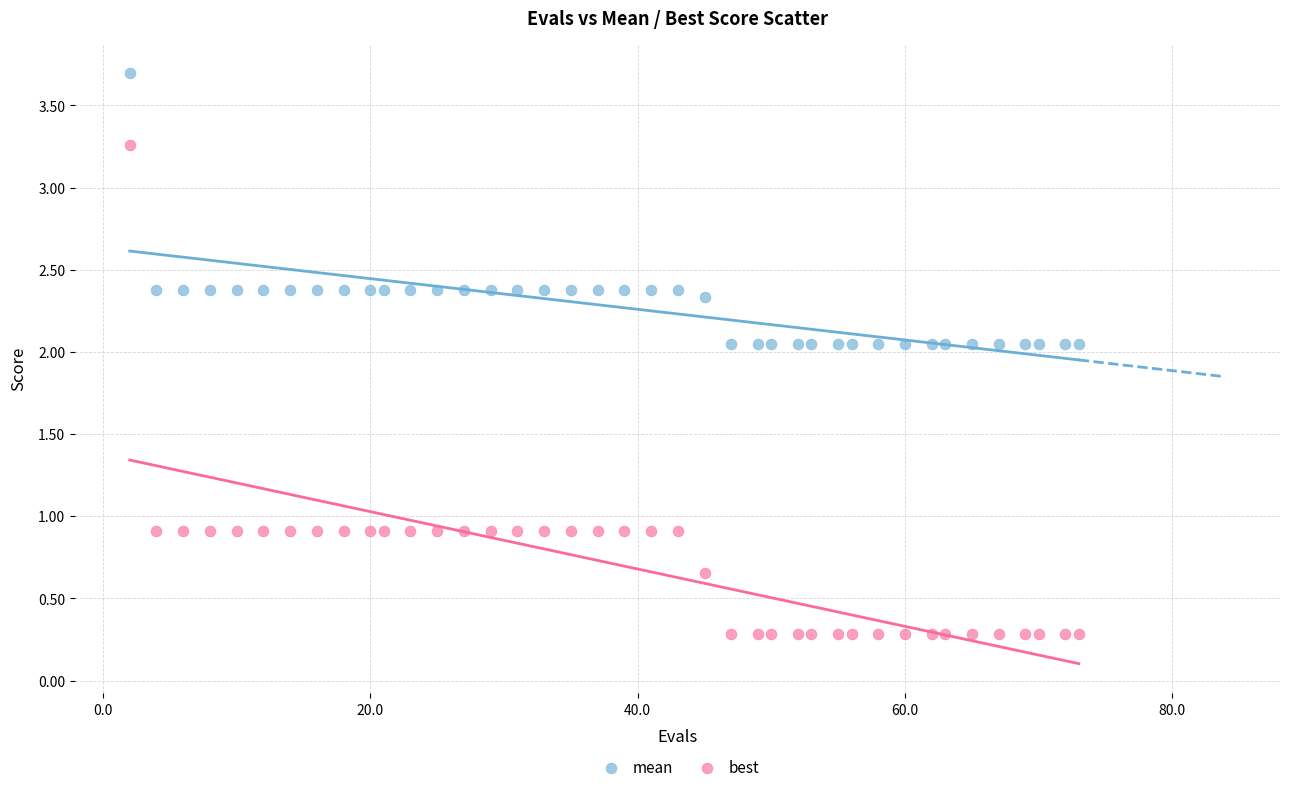

What are all the series names shown in the legend?

mean, best